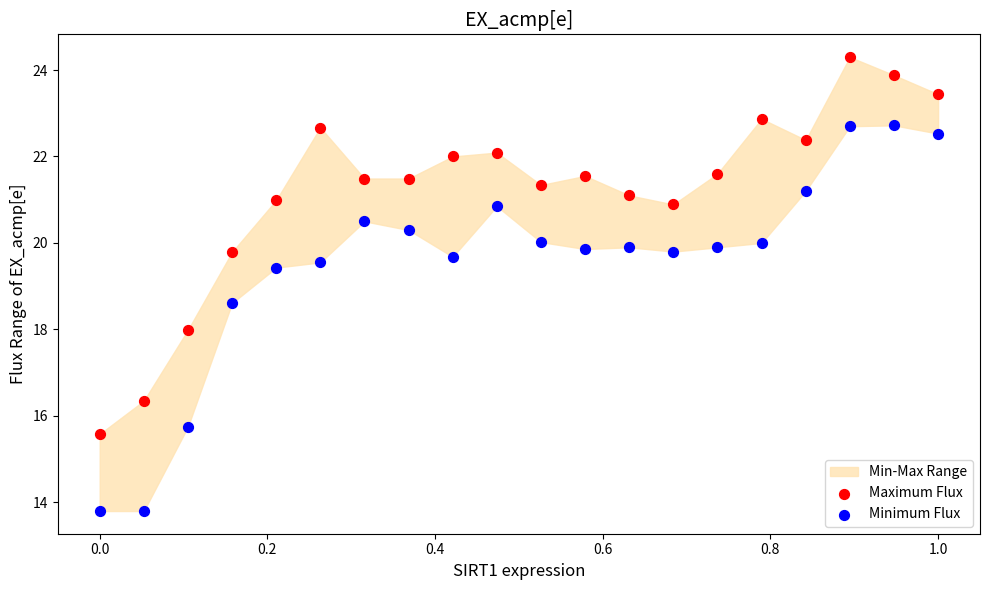

Across all data points, what is the range of X values (max minus min)?

1.0